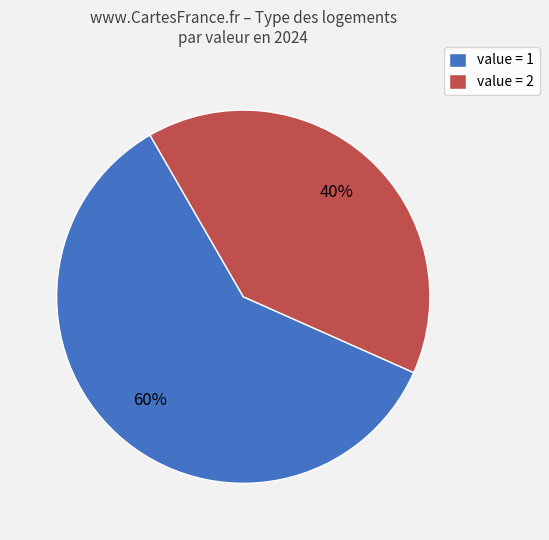

True or false: value = 1 accounts for 60% of the total.

True